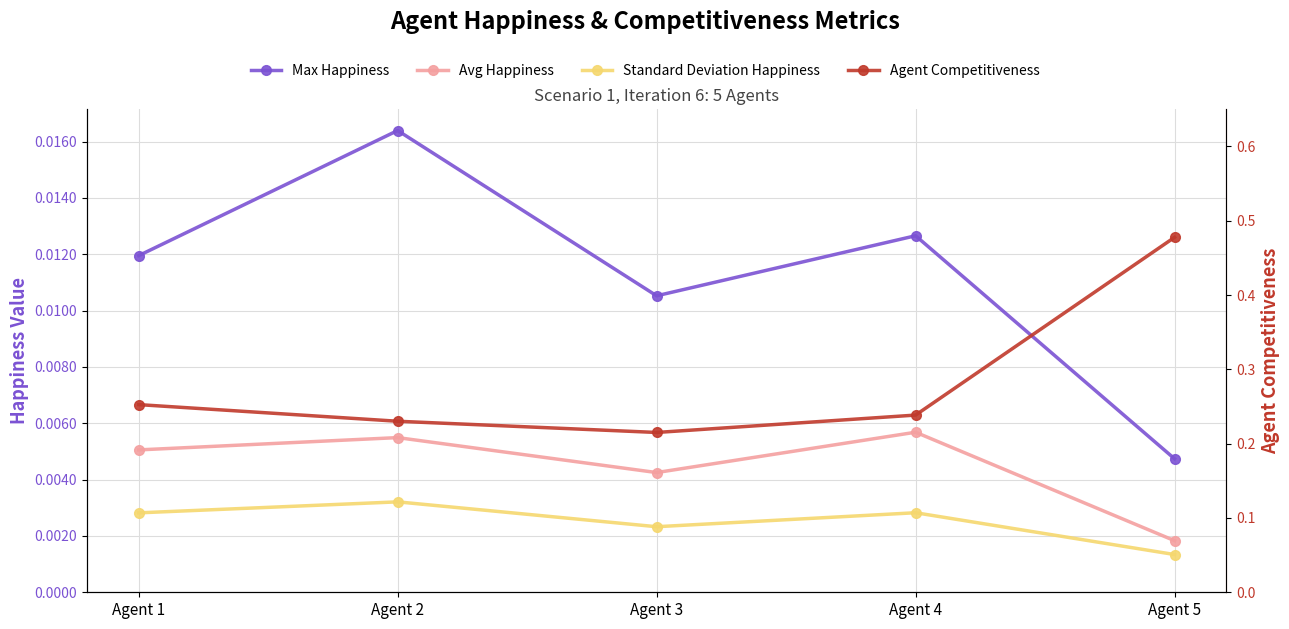

Which has a higher value, Agent 3 or Agent 4?

Agent 4